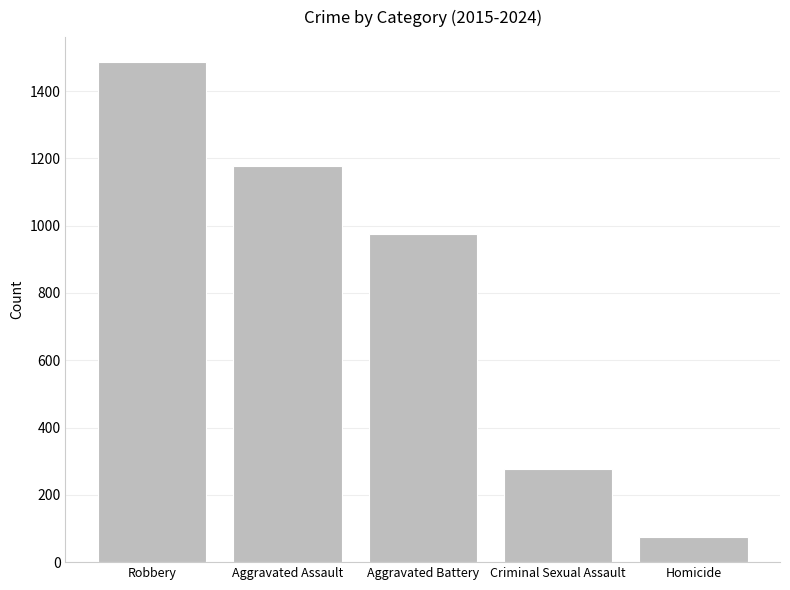

At which category does the chart reach its minimum across all series?

Homicide